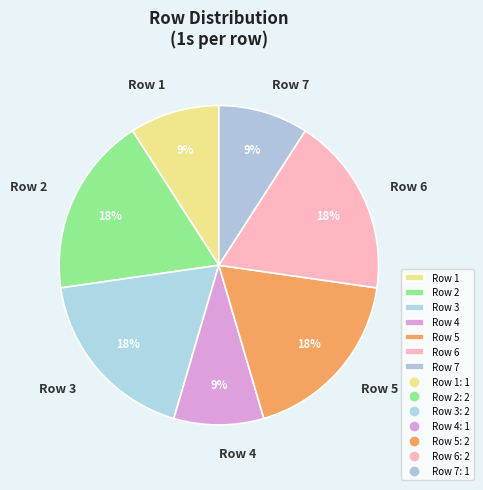

To the nearest percent, what portion does Row 1 represent?

9%